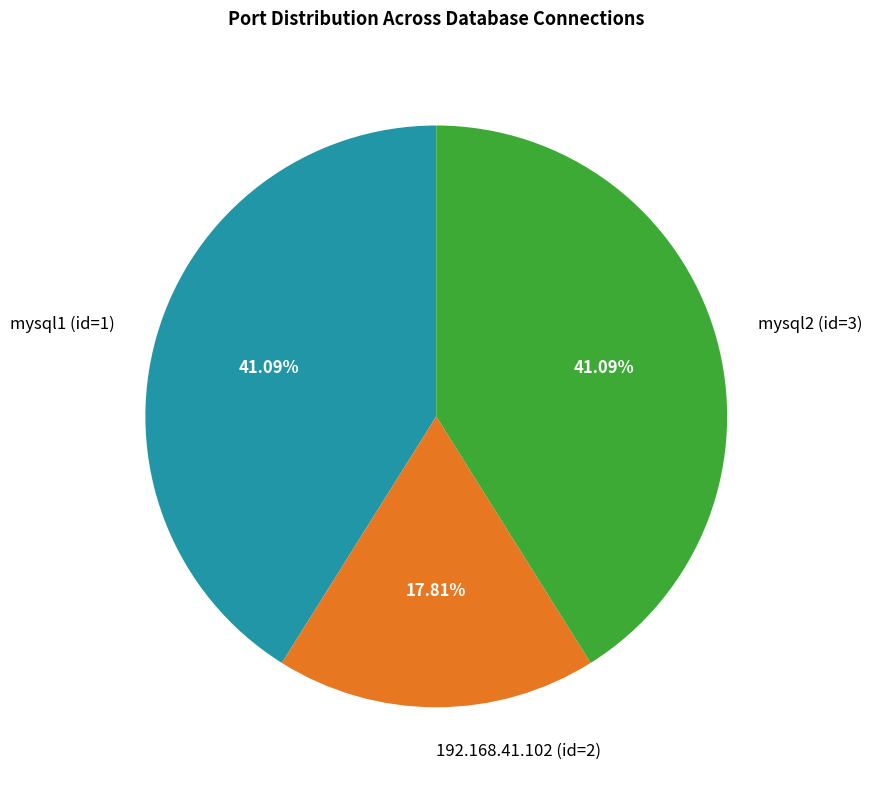

Is the sum of 192.168.41.102 (id=2) and mysql1 (id=1) greater than half?

Yes